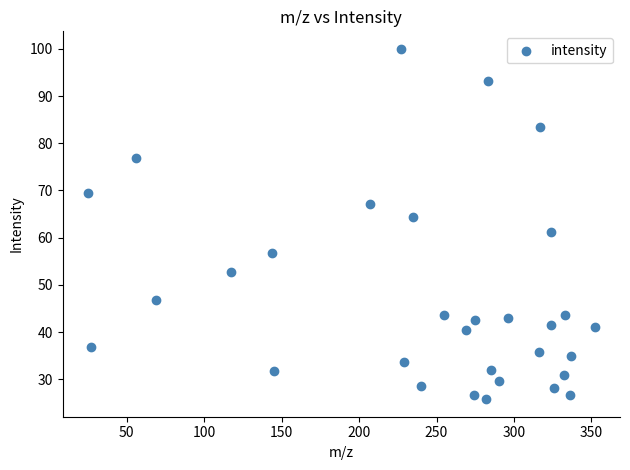

What is the range of X values (max minus min)?

327.1